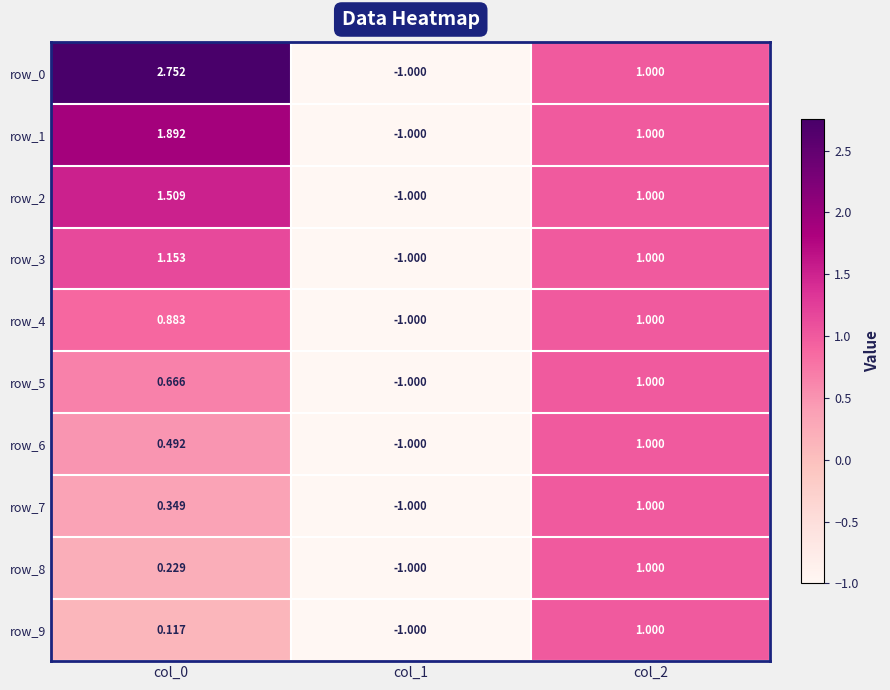

Is the value of row_8 at col_0 greater than the value of row_5 at col_2?

No